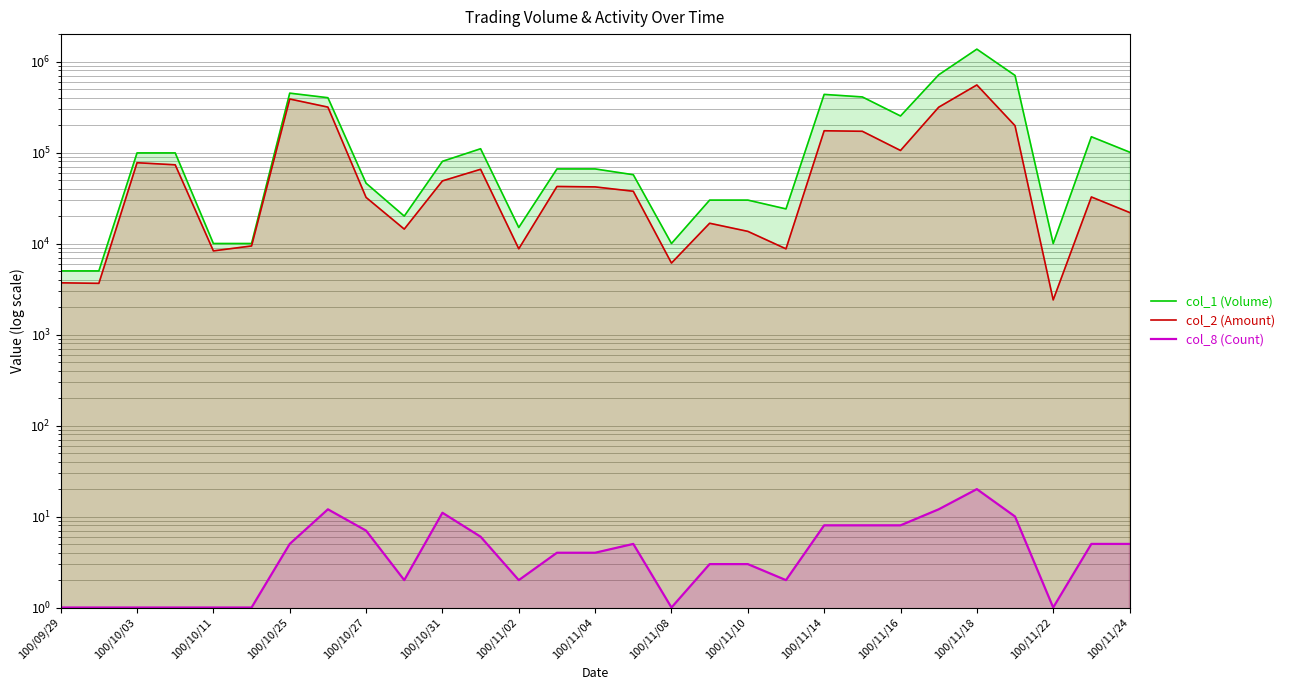

What value does the col_1 (Volume) series have at 17, to the nearest 100?

30000